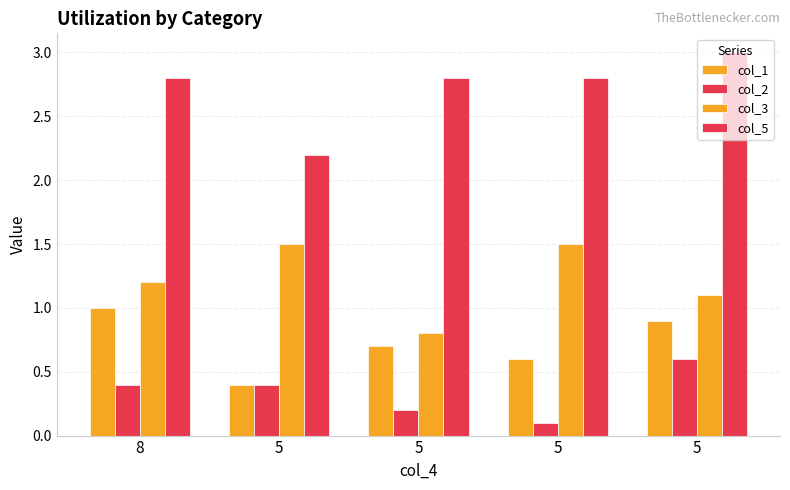

Reading left to right, transcribe all the data shown in this chart.

col_1: 8=1.0	5=0.4	5=0.7	5=0.6	5=0.9
col_2: 8=0.4	5=0.4	5=0.2	5=0.1	5=0.6
col_3: 8=1.2	5=1.5	5=0.8	5=1.5	5=1.1
col_5: 8=2.8	5=2.2	5=2.8	5=2.8	5=3.0